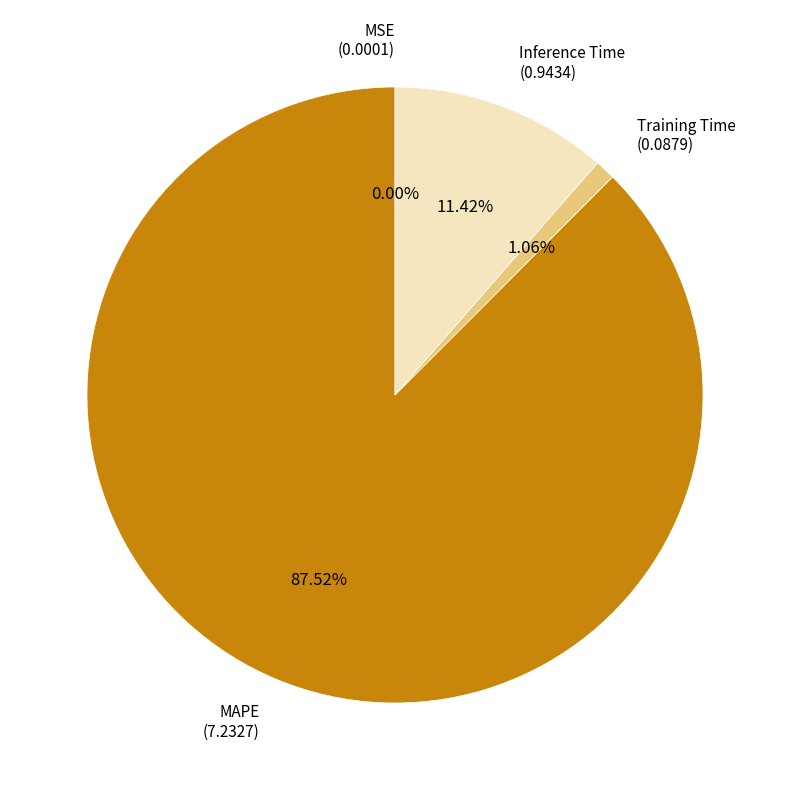

To the nearest percent, what is the difference between the largest and smallest slice percentages?

88%